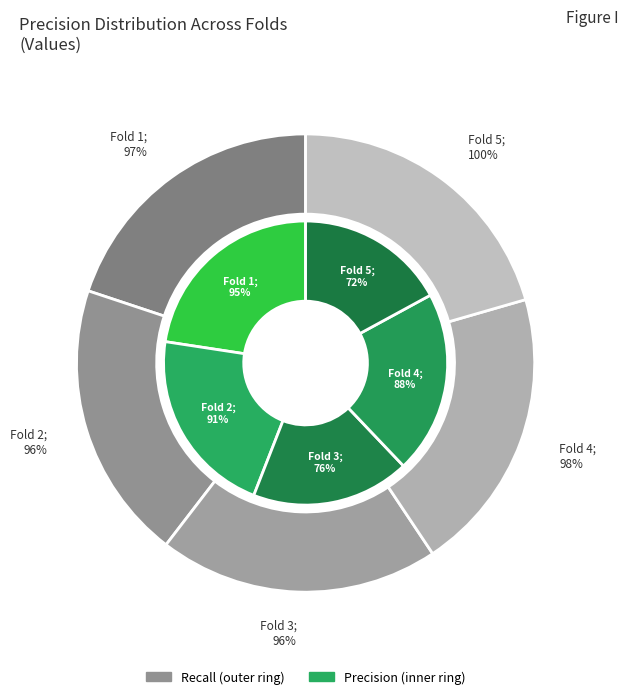

Does any single category account for the majority?

No